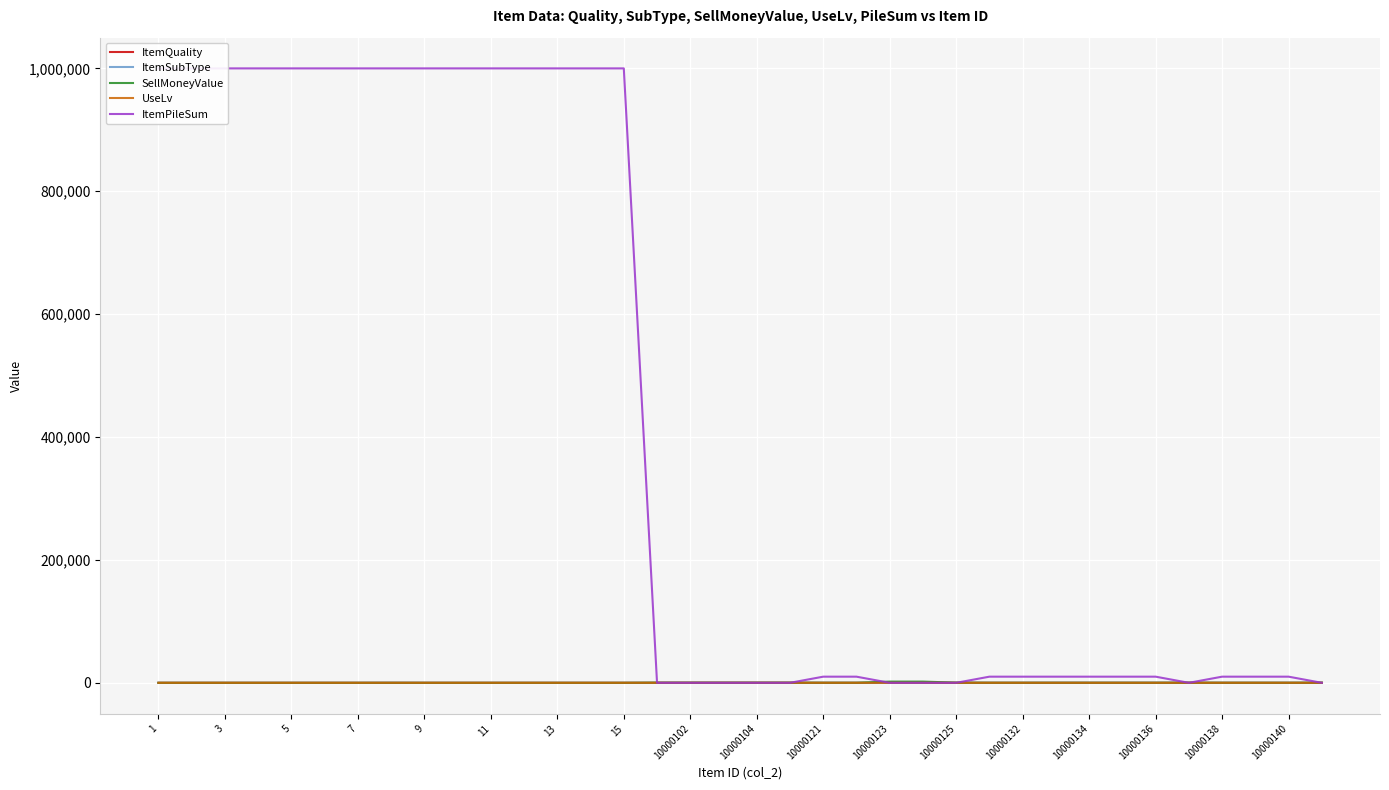

True or false: ItemQuality has more than 0 interior local peaks.

True